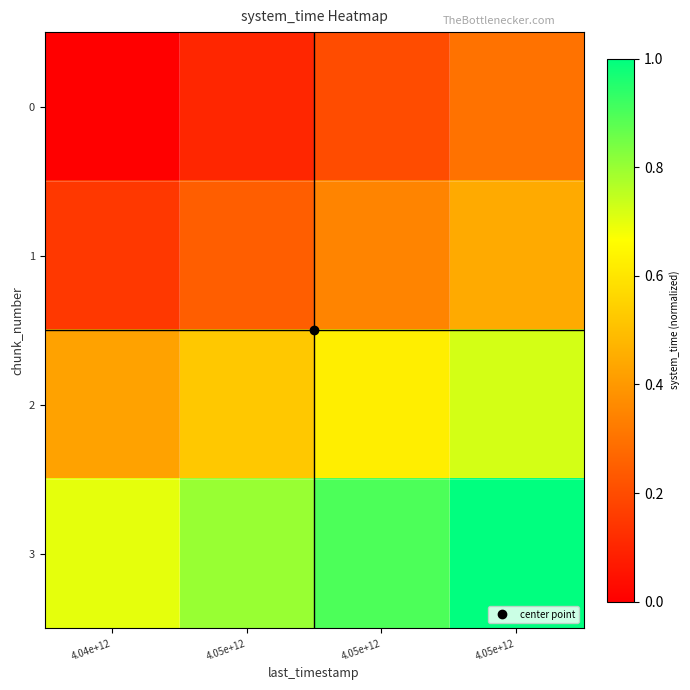

Which category has the lowest value across all series?

4.04e+12